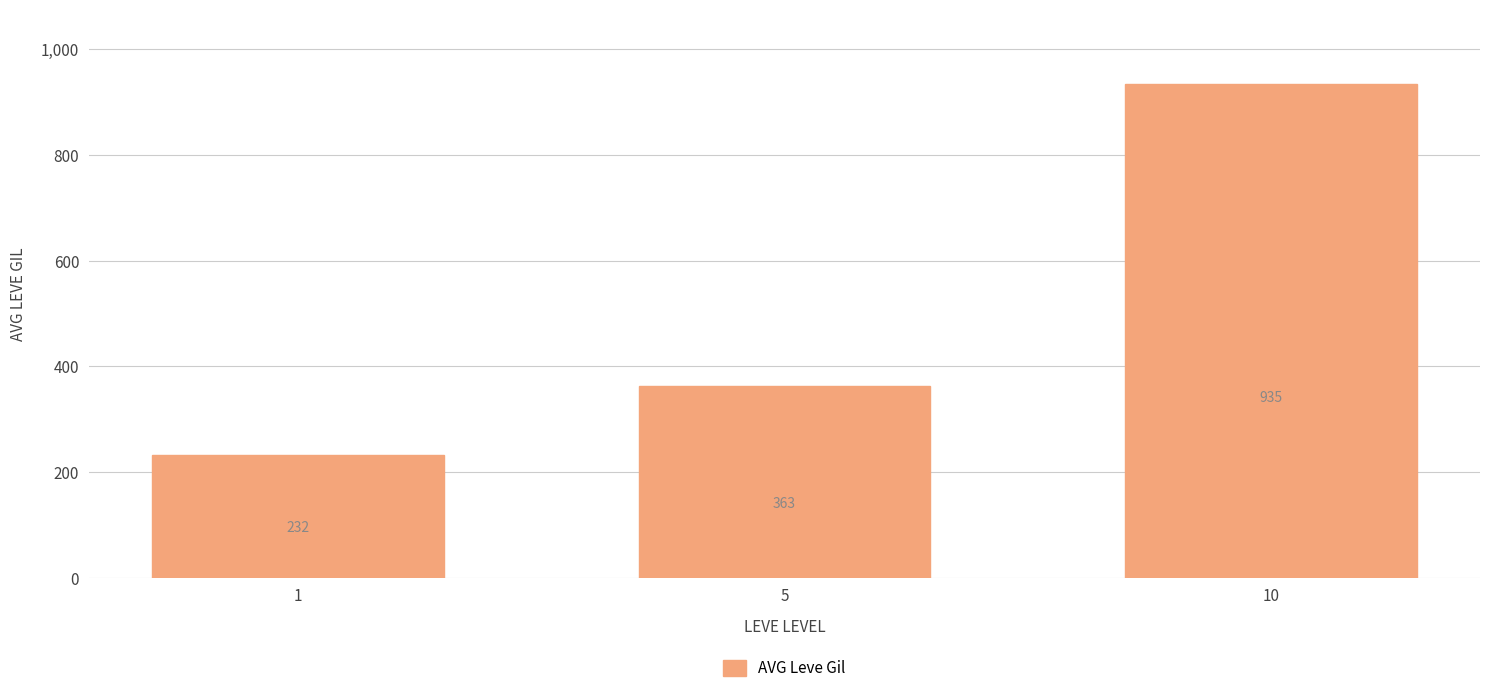

What is the difference between the maximum and minimum values?

702.5